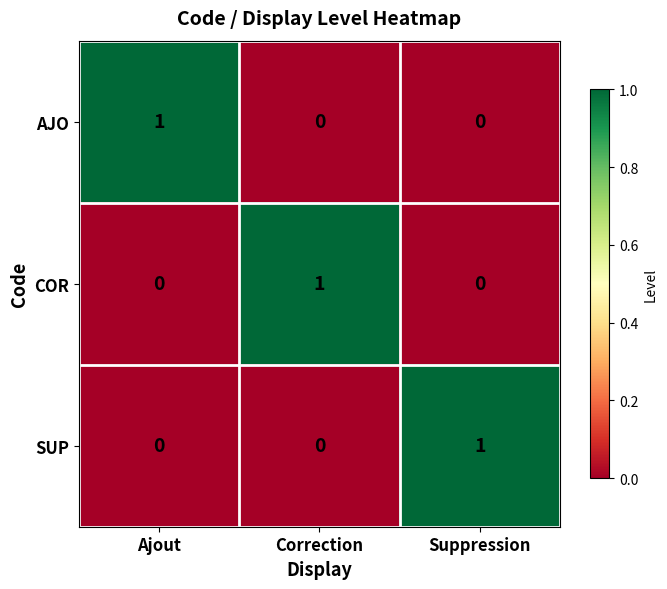

The AJO series shows 0 at Ajout. True or false?

False